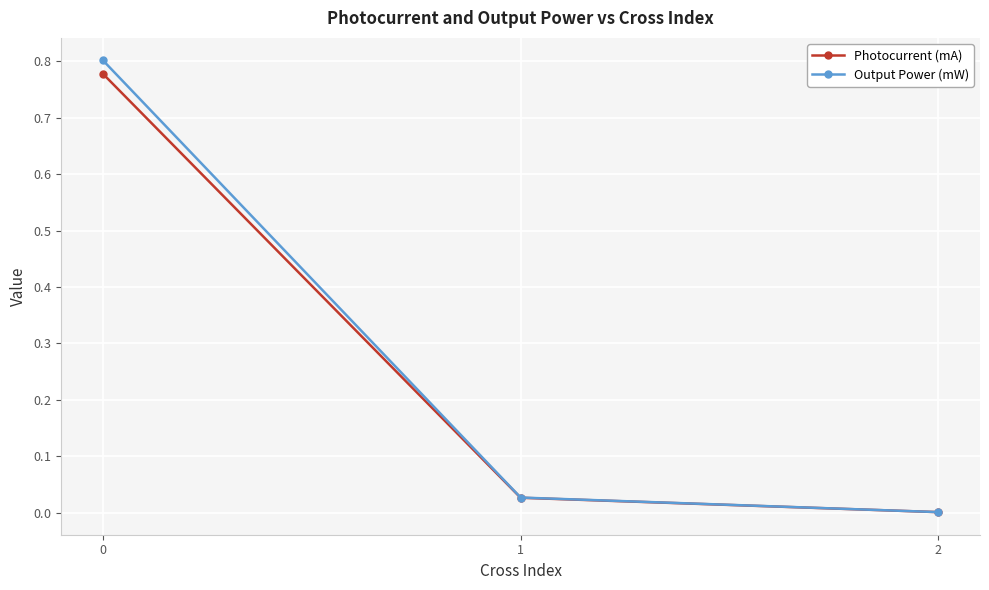

Is the value of Photocurrent (mA) at 2 greater than the value of Output Power (mW) at 1?

No